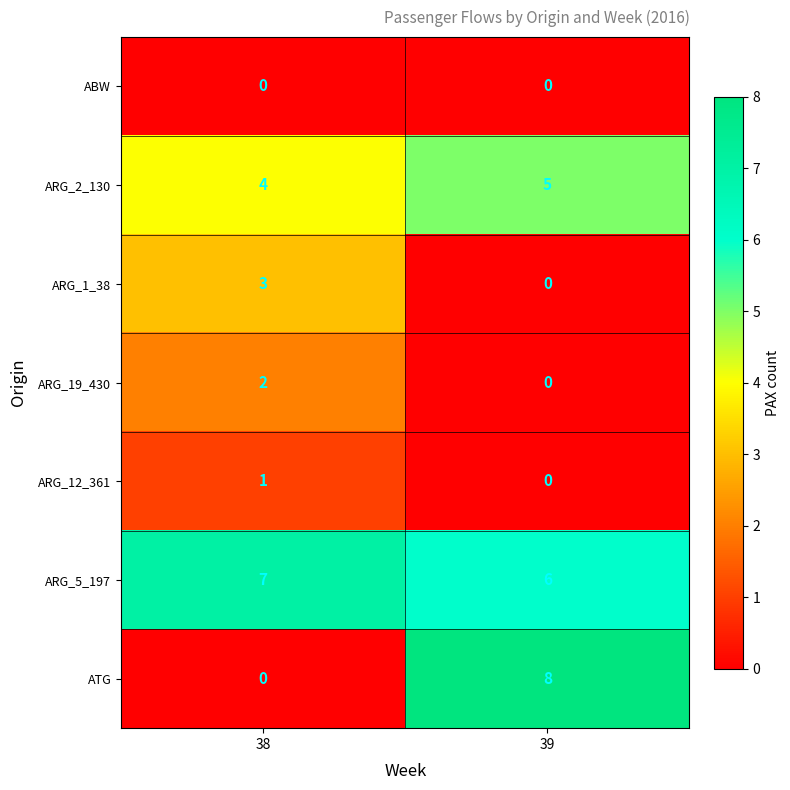

The ARG_1_38 series shows 5 at 38. True or false?

False